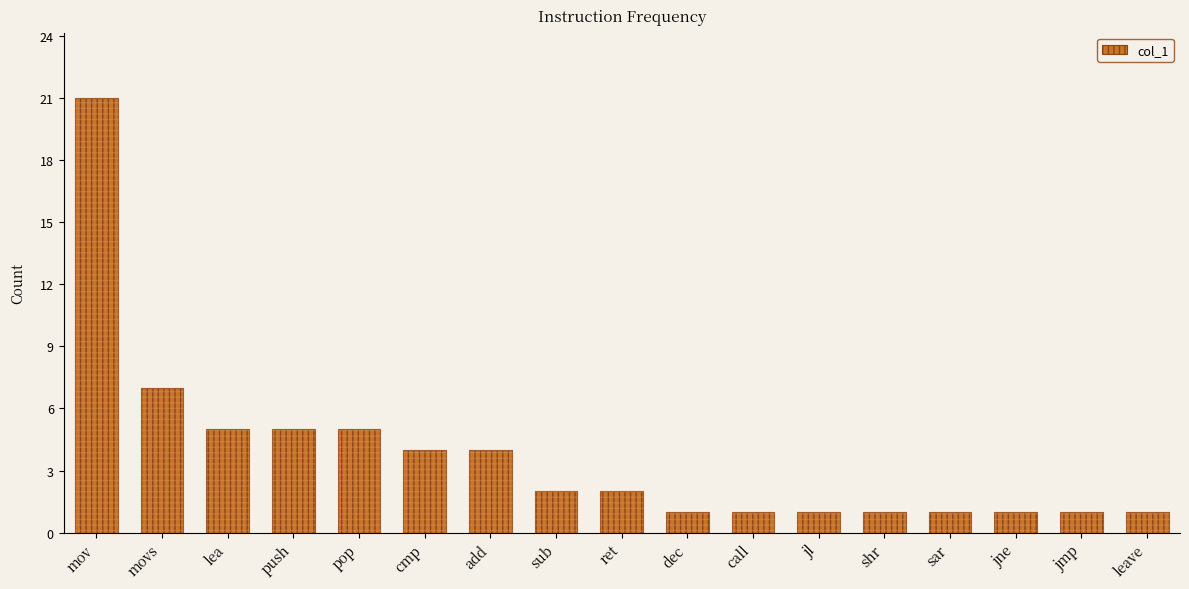

The chart shows a value of 21 at mov. True or false?

True